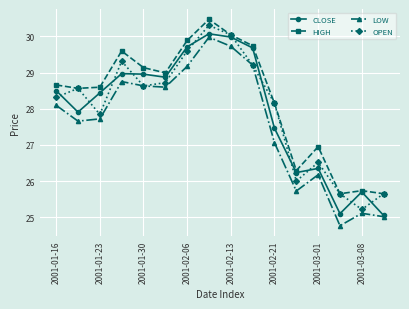

True or false: LOW and HIGH intersect in this chart.

False